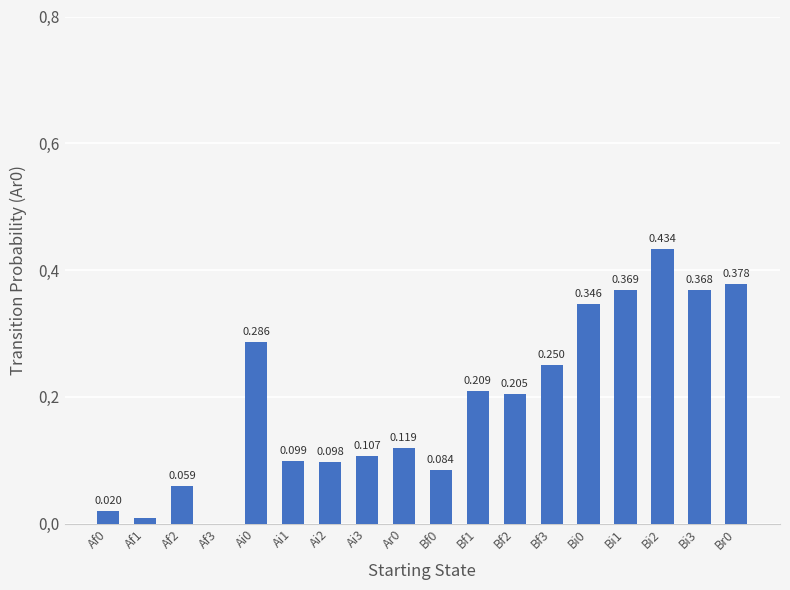

What is the difference between the maximum and second lowest values?

0.4